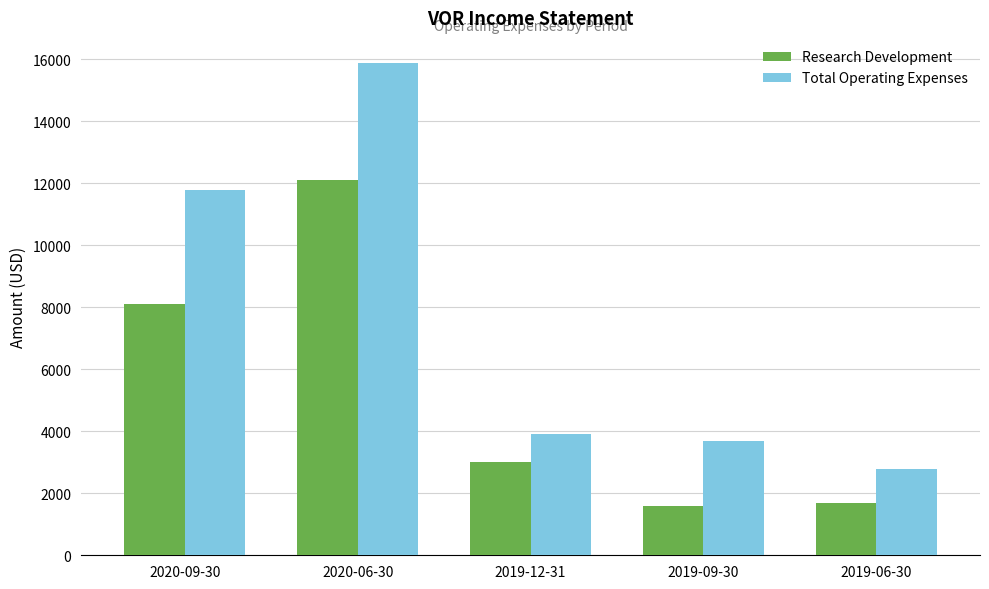

Reading right to left, transcribe all the data shown in this chart.

Research Development: 2019-06-30=1700	2019-09-30=1600	2019-12-31=3000	2020-06-30=12100	2020-09-30=8100
Total Operating Expenses: 2019-06-30=2800	2019-09-30=3700	2019-12-31=3900	2020-06-30=15900	2020-09-30=11800